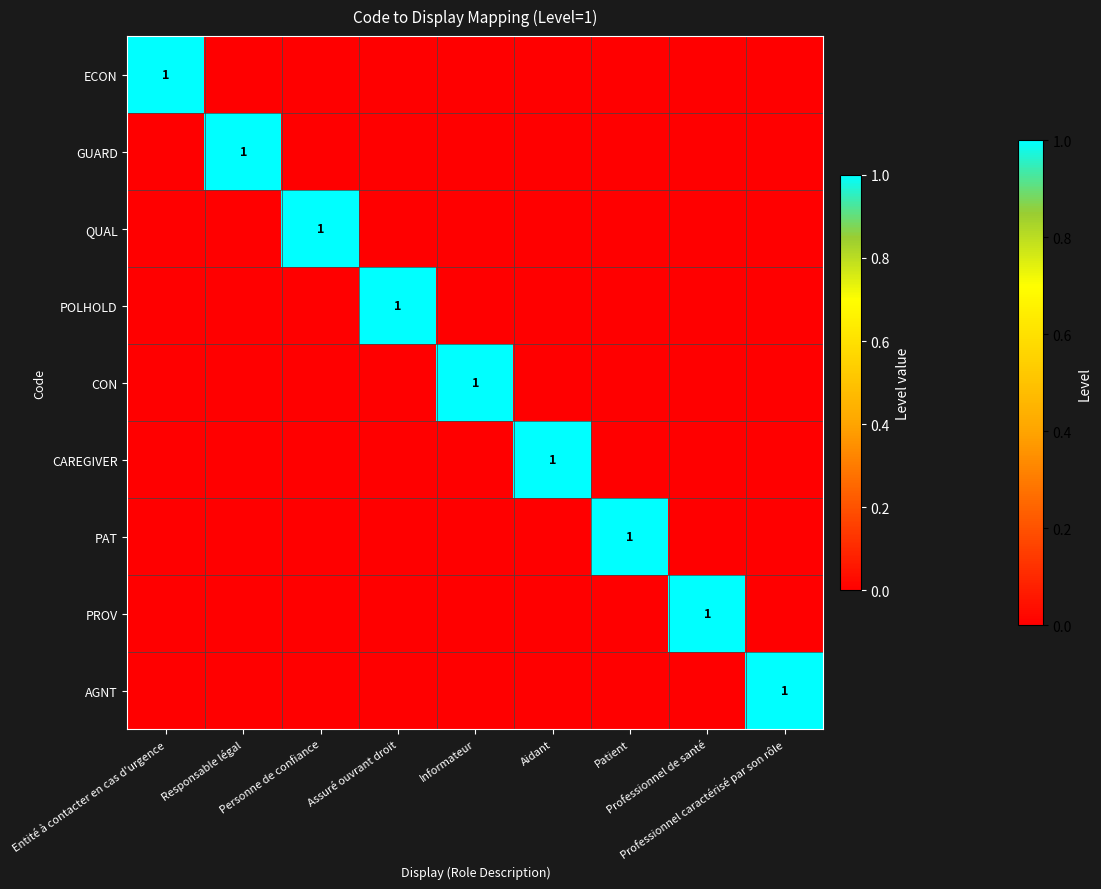

What is the difference between the highest and lowest values at Patient?

1